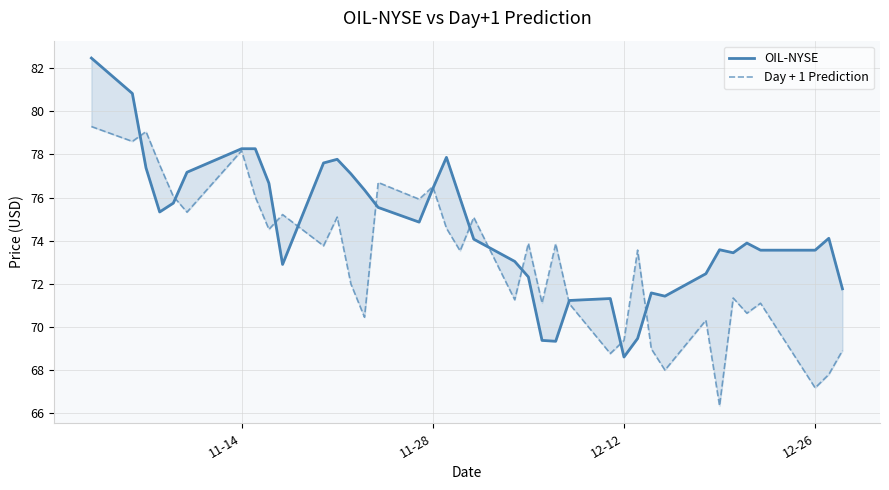

Which series has the largest range (max minus min)?

OIL-NYSE